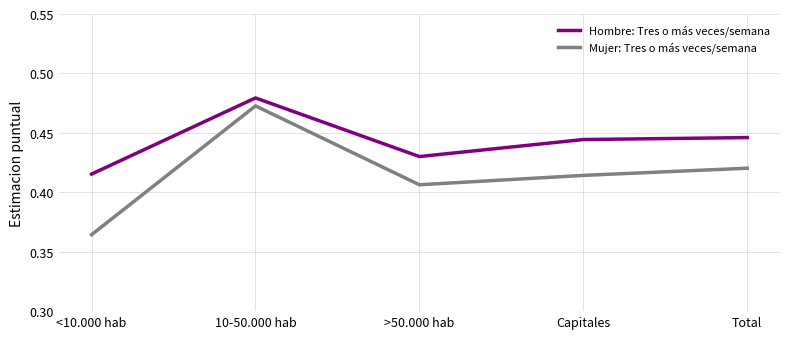

In Hombre: Tres o más veces/semana, how many points are higher than both neighbors (excluding endpoints)?

1